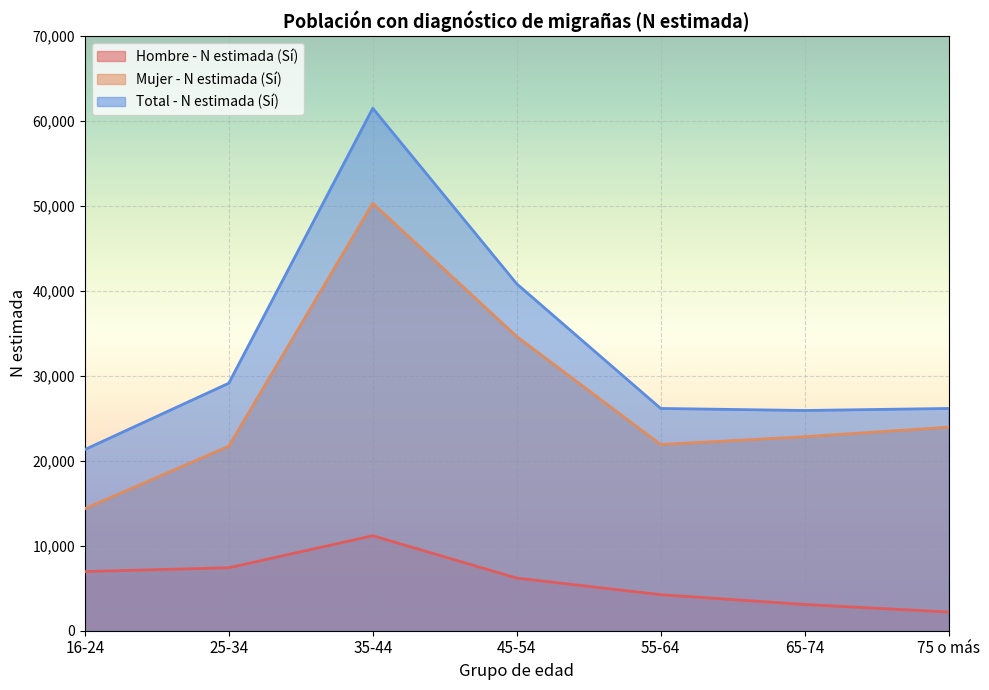

Reading left to right, transcribe all the data shown in this chart.

Hombre - N estimada (Sí): 6960	7415	11180	6196	4243	3088	2203
Mujer - N estimada (Sí): 14370	21724	50312	34637	21921	22835	23958
Total - N estimada (Sí): 21330	29139	61493	40833	26164	25923	26162